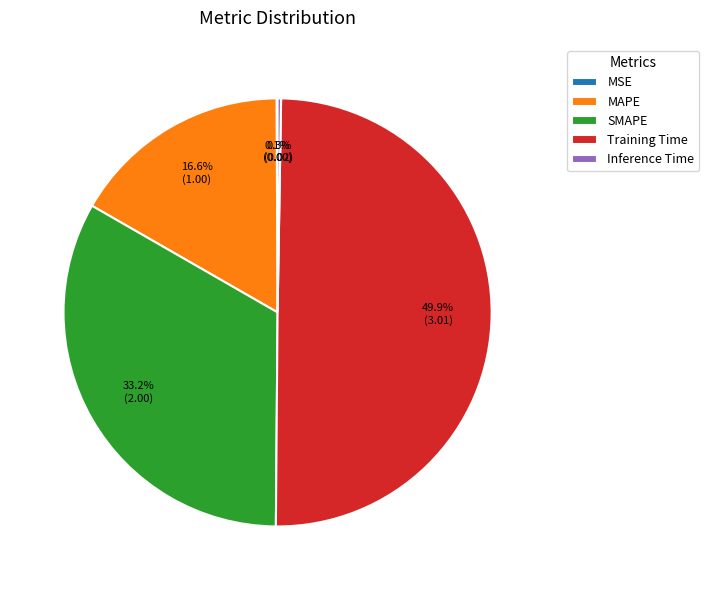

To the nearest percent, what is the combined percentage of Training Time and SMAPE?

83%